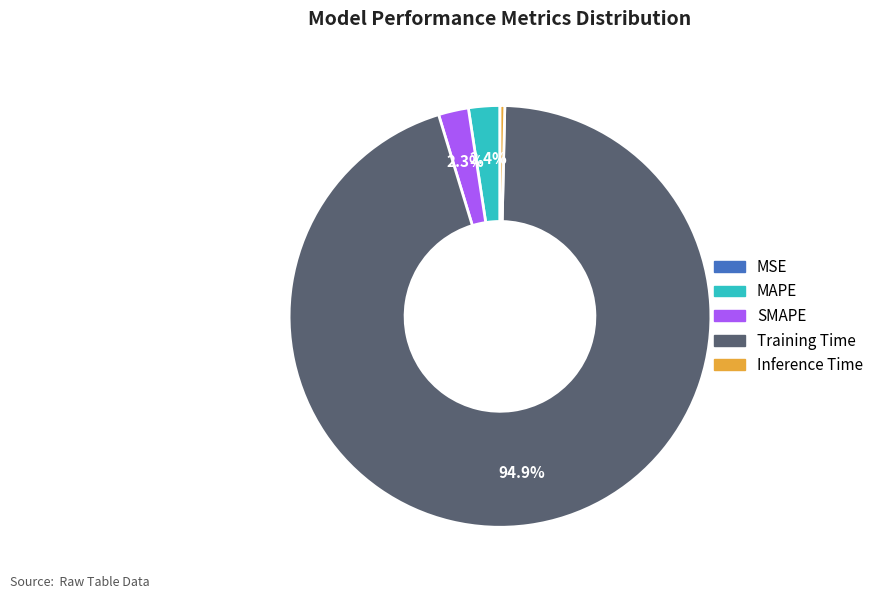

Which slice is the largest?

Training Time